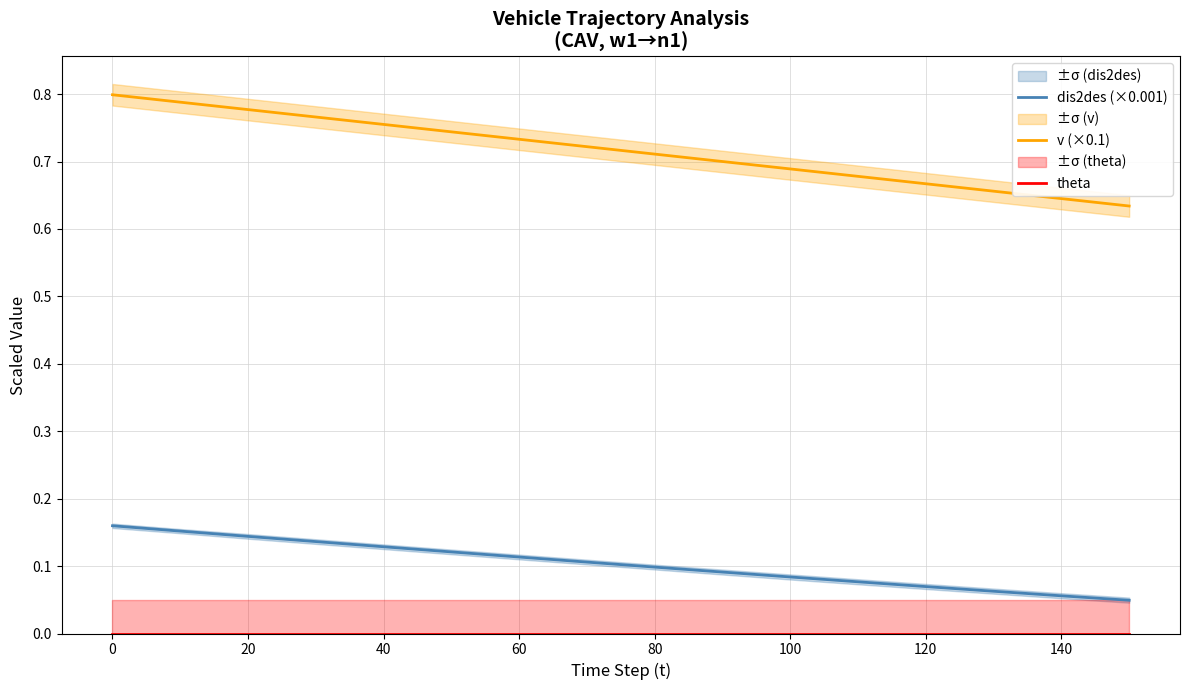

True or false: dis2des (×0.001) and v (×0.1) intersect in this chart.

False